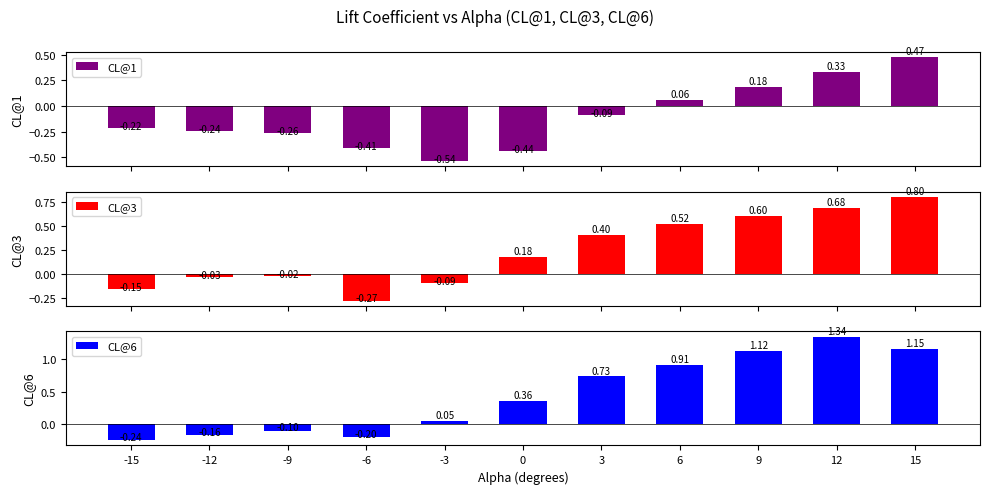

Reading left to right, transcribe all the data shown in this chart.

CL@1: -0.2	-0.2	-0.3	-0.4	-0.5	-0.4	-0.1	0.1	0.2	0.3	0.5
CL@3: -0.2	-0.0	-0.0	-0.3	-0.1	0.2	0.4	0.5	0.6	0.7	0.8
CL@6: -0.2	-0.2	-0.1	-0.2	0.1	0.4	0.7	0.9	1.1	1.3	1.2